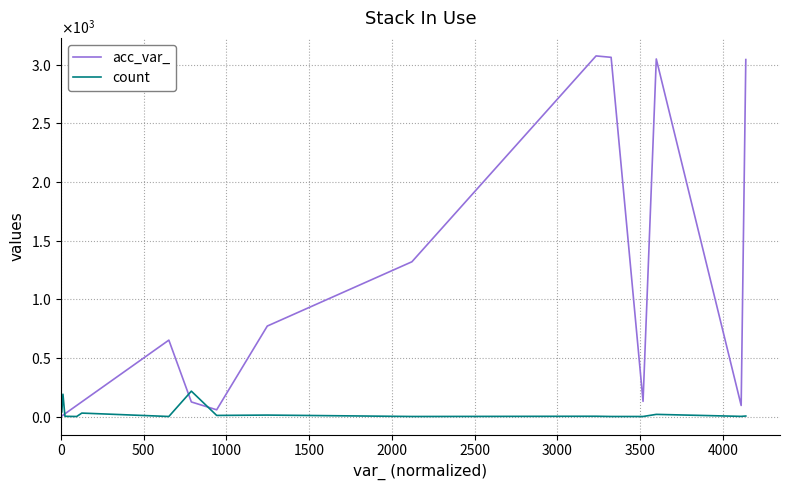

Where do acc_var_ and count first cross each other?

500 and 1000